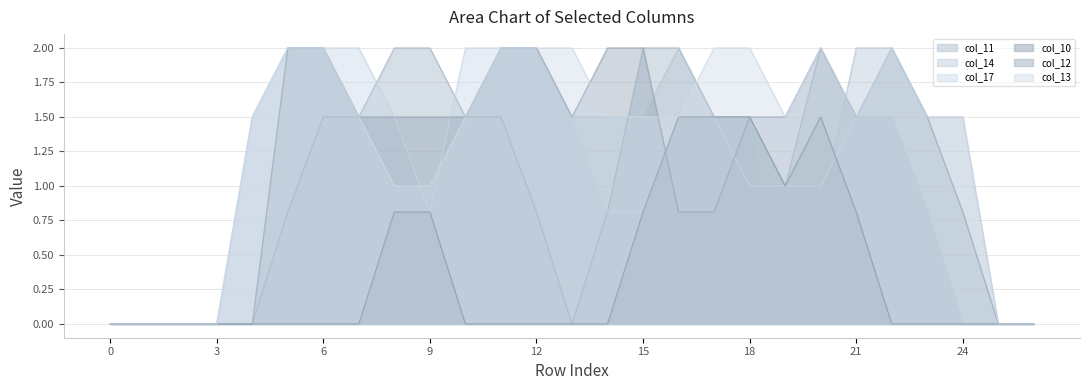

Where is the first local maximum for col_12?

20